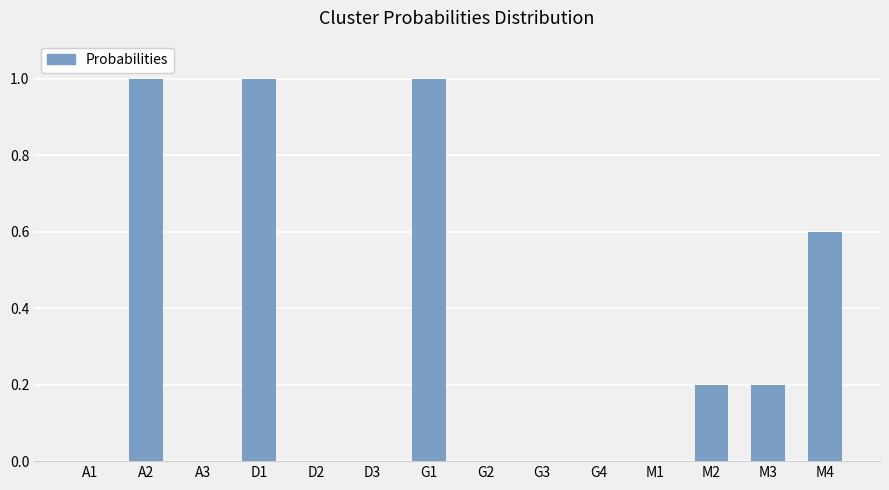

How many series are shown in this chart?

1